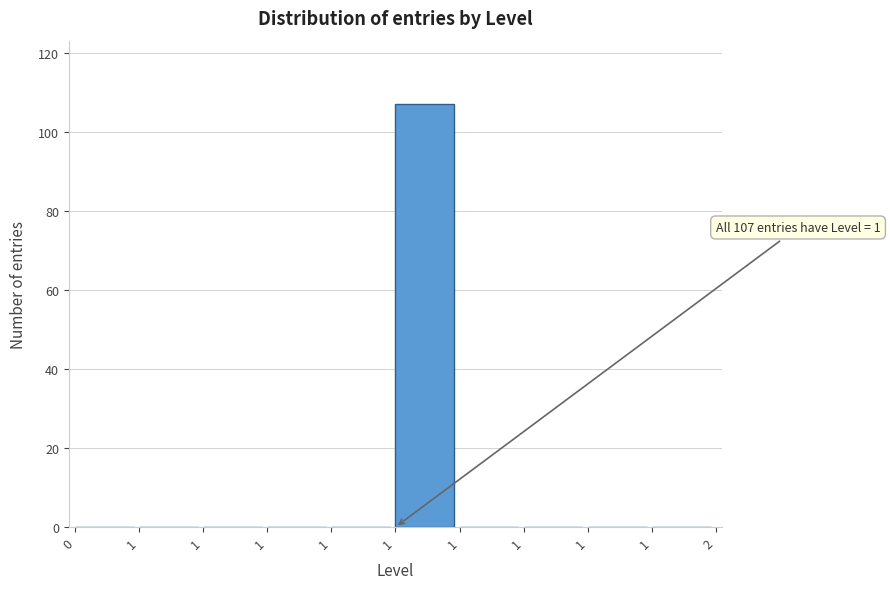

How many distinct data groups are displayed?

1